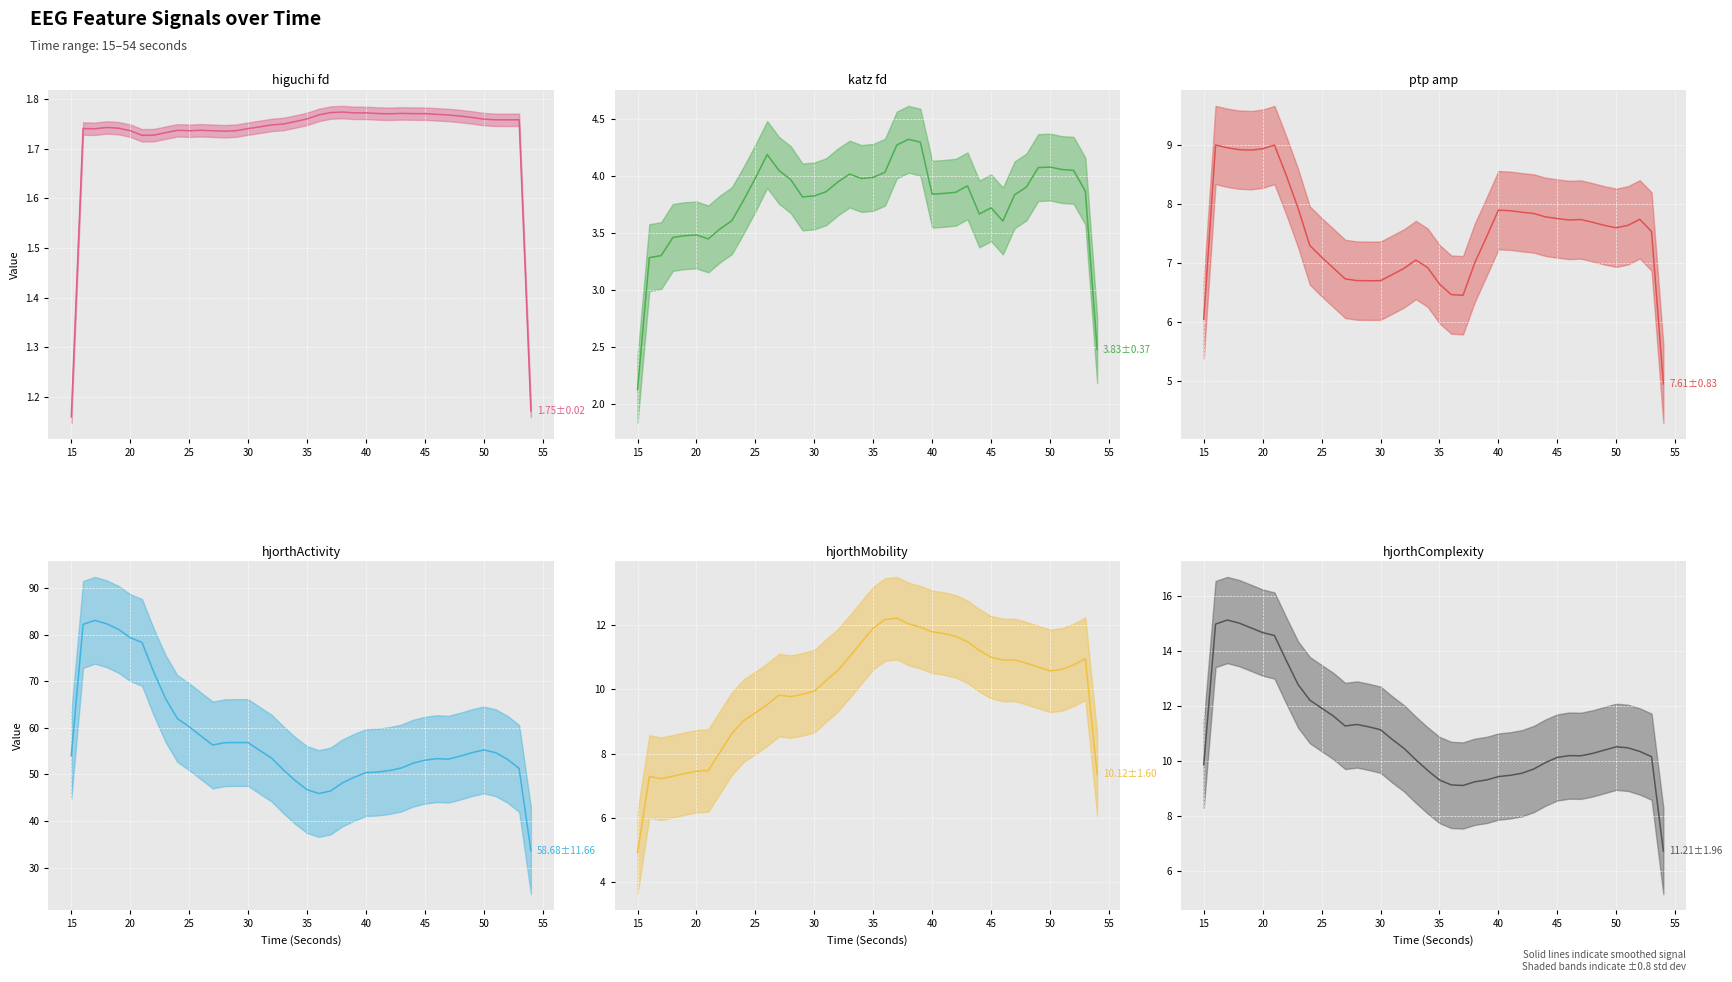

Between which two adjacent categories do hjorthComplexity_EEG and hjorthMobility_EEG first intersect?

31 and 32